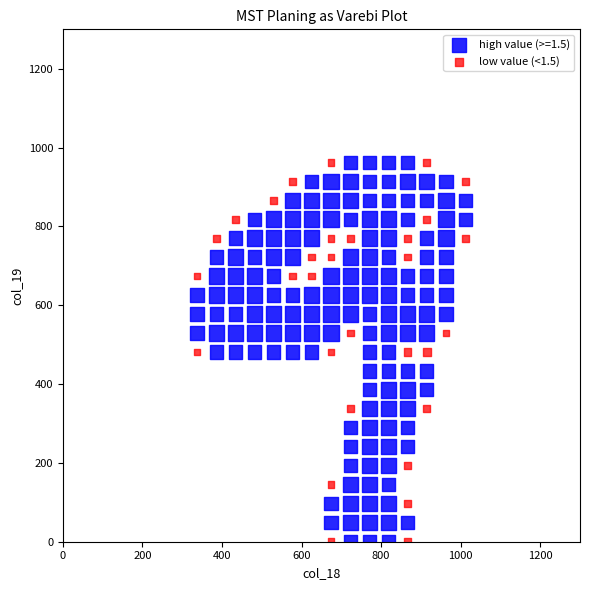

What are all the series names shown in the legend?

high value (>=1.5), low value (<1.5)